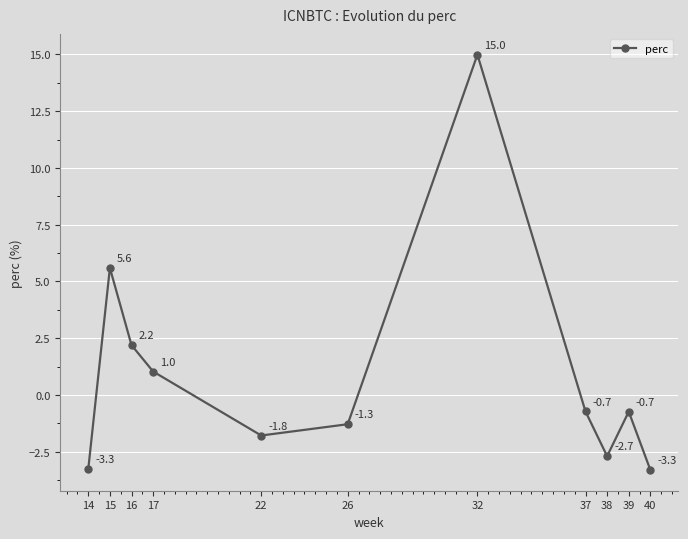

What is the maximum value shown in the chart?

15.0